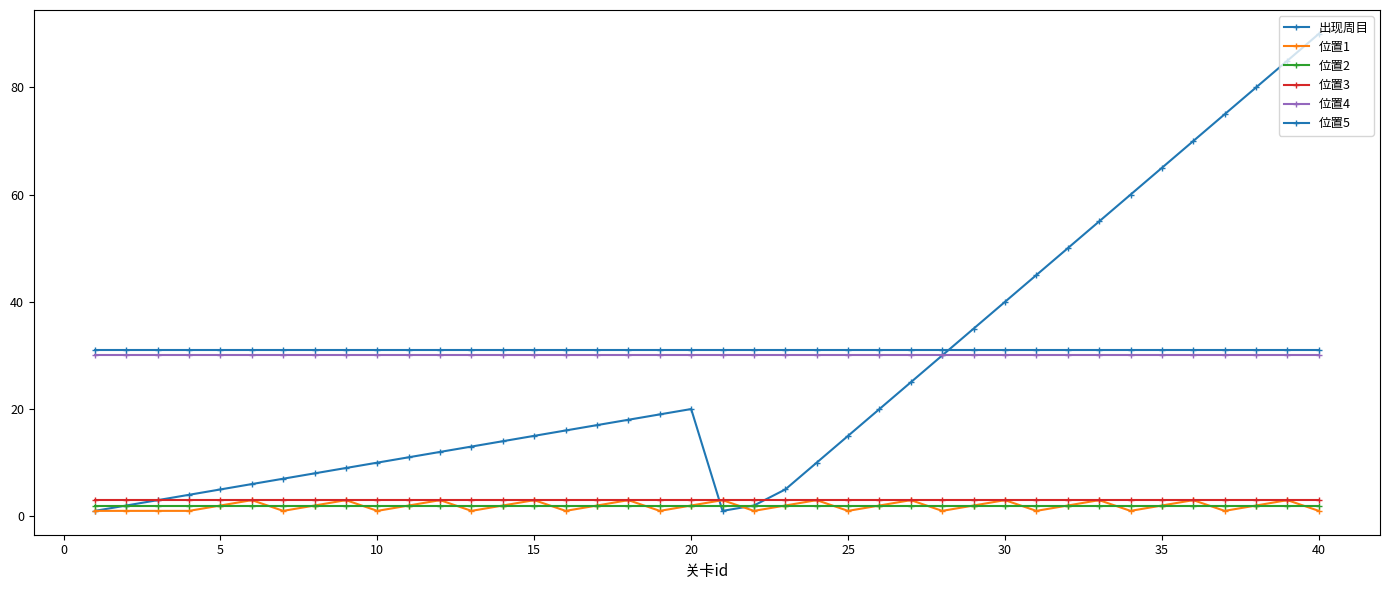

Which series has the largest total across all categories?

位置5